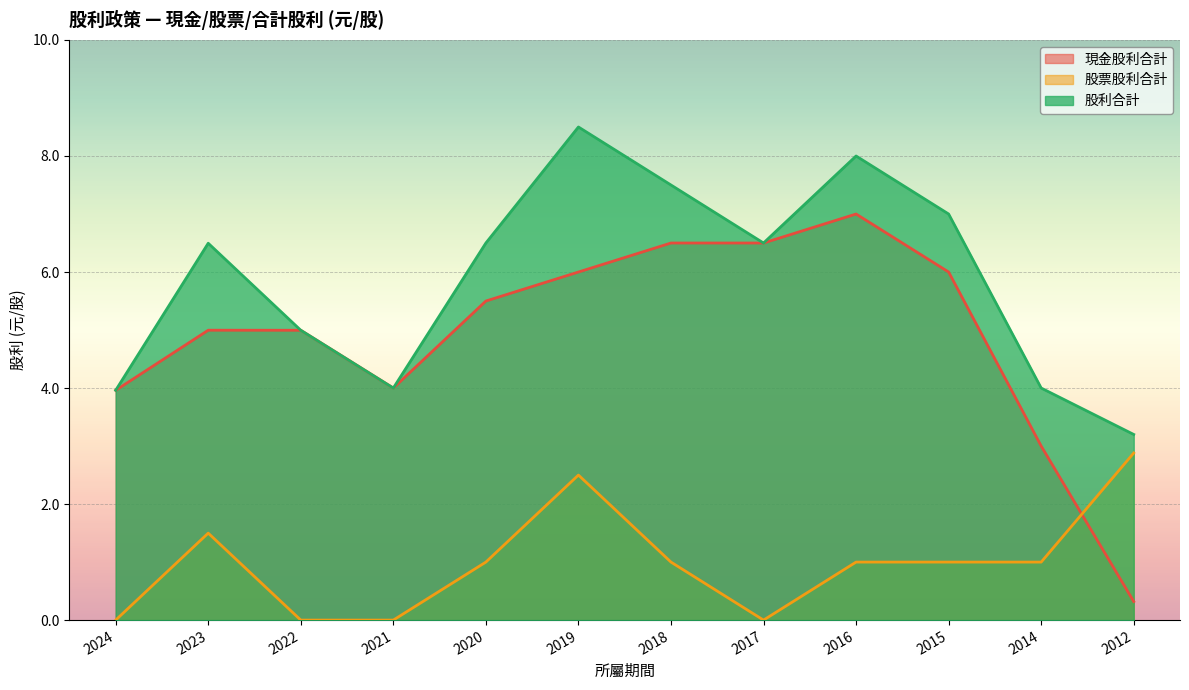

True or false: 股票股利合計 and 股利合計 cross at least once.

False